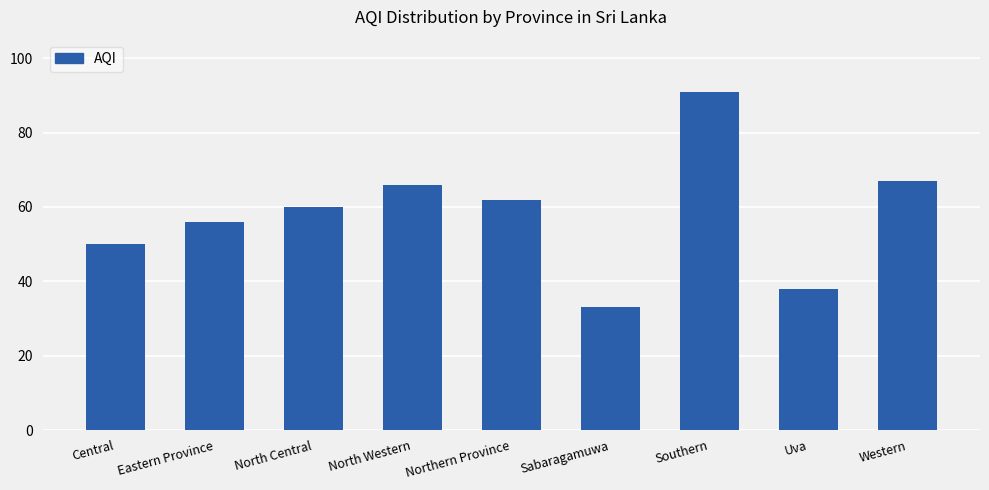

Which category has the lowest value across all series?

Sabaragamuwa